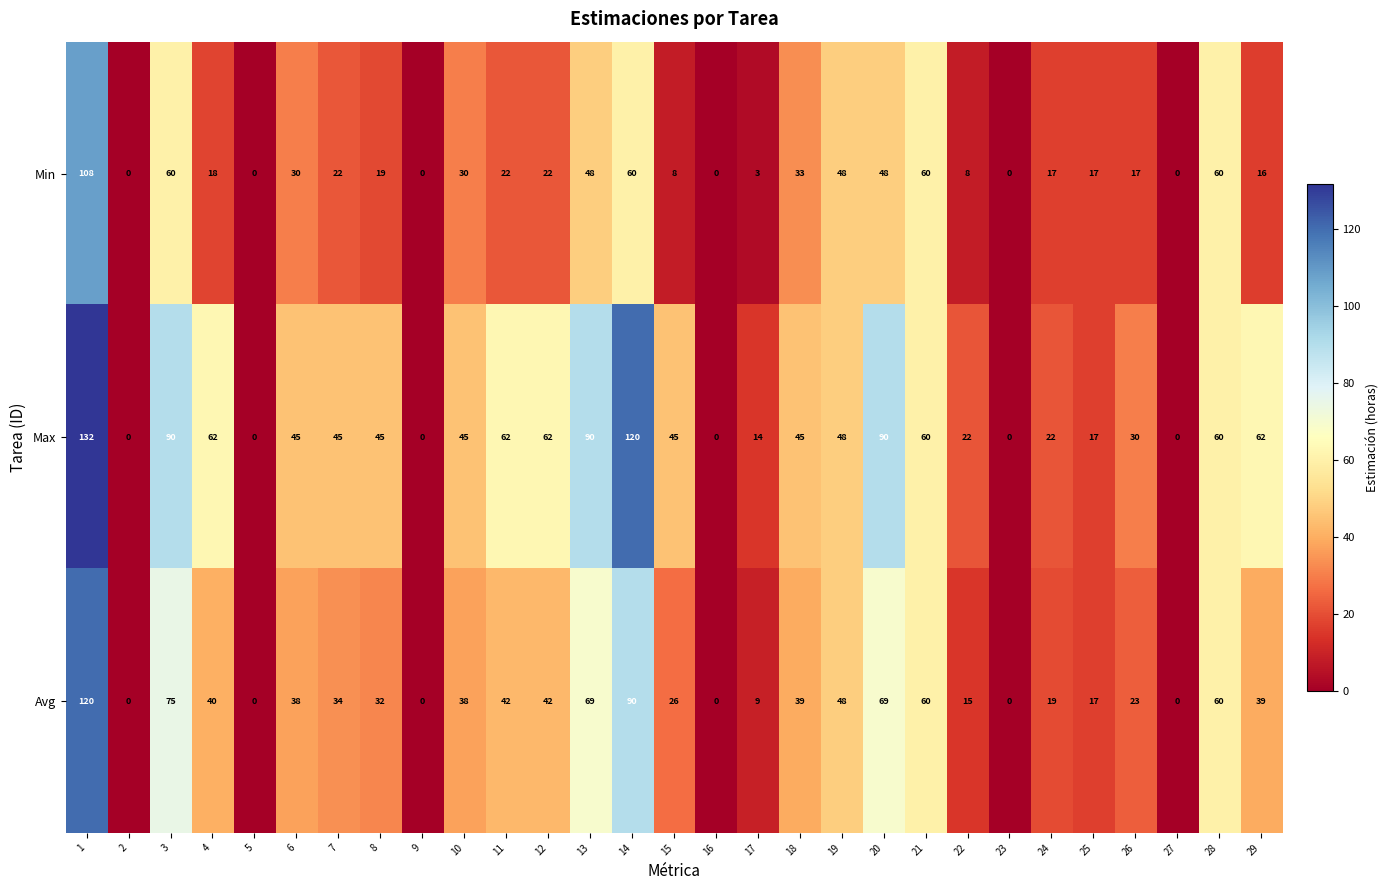

What is the greatest value displayed?

132